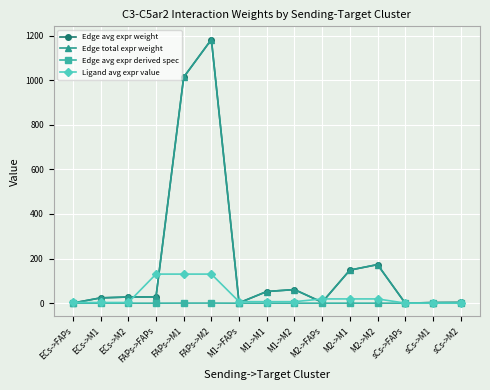

At which category is the sum across all series the highest?

FAPs->M2